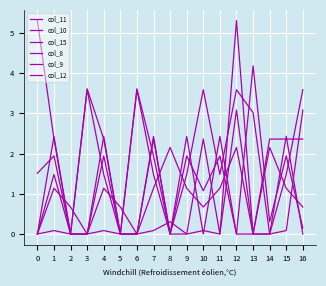

How many lines are shown in the chart?

6